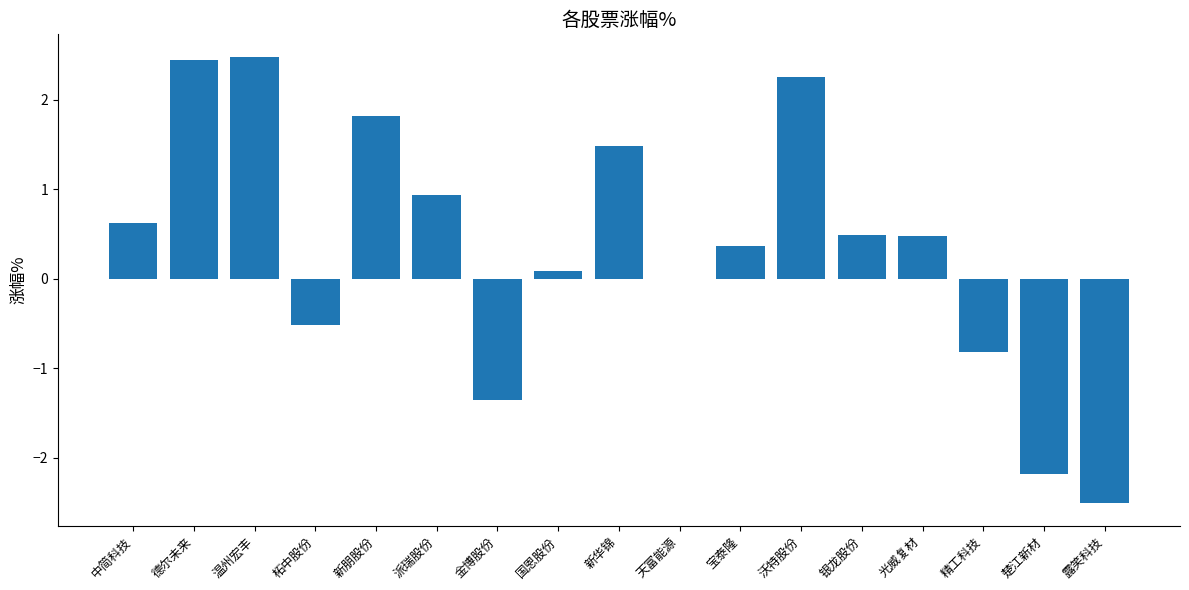

Between 新华锦 and 温州宏丰, which is larger?

温州宏丰